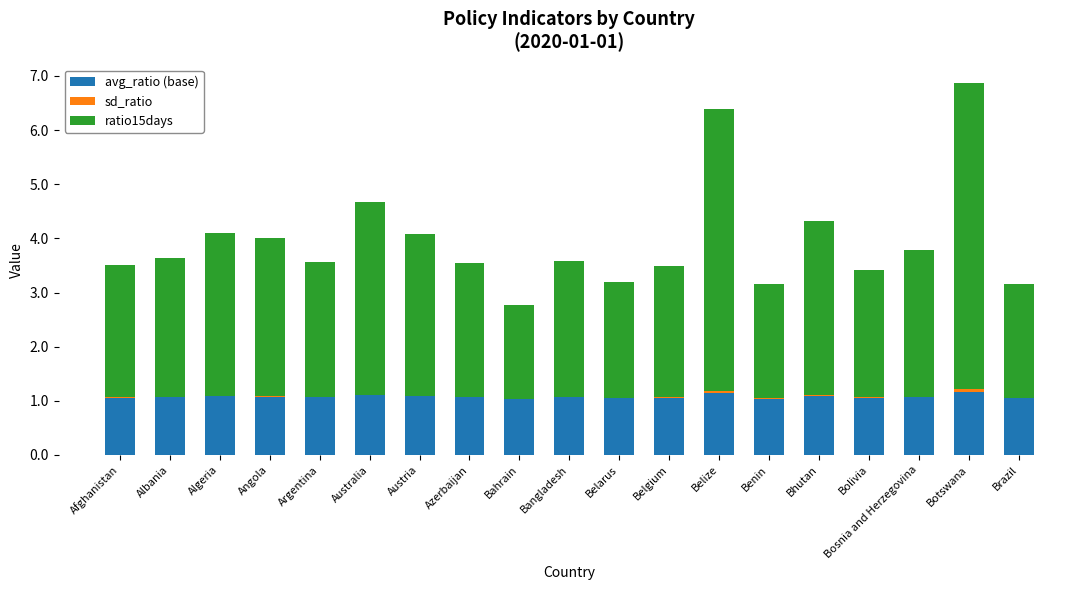

At which category is the sum across all series the highest?

Botswana